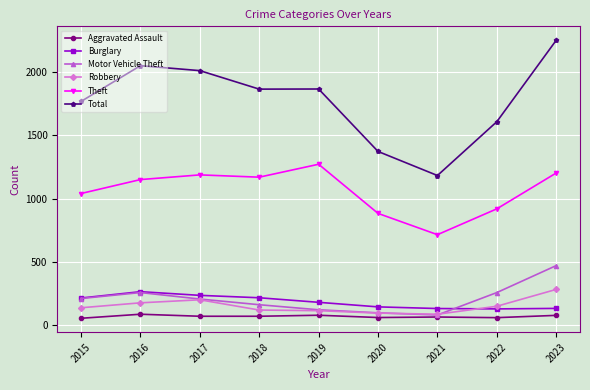

What is the maximum value for Burglary?

266